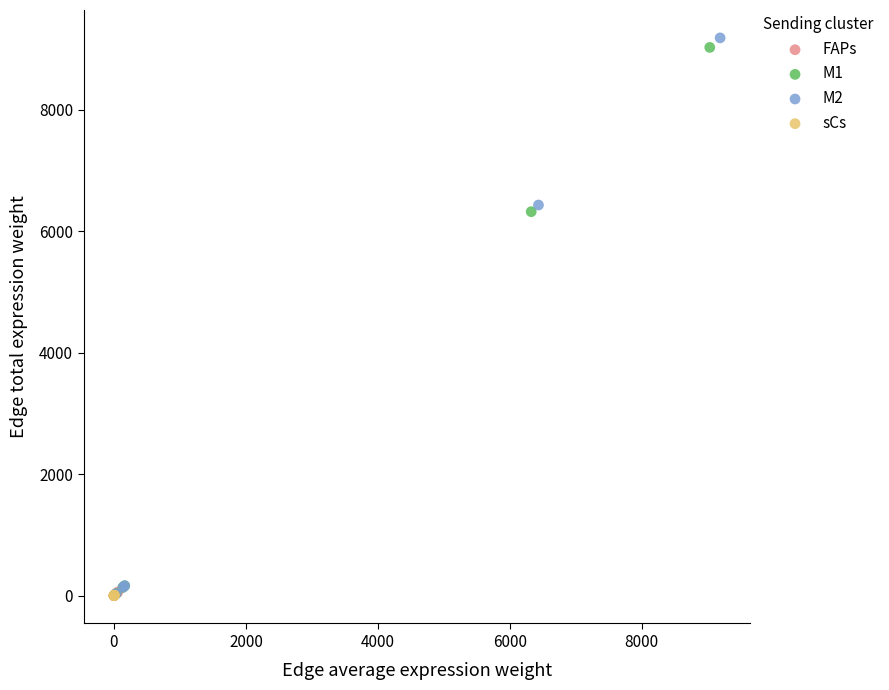

Which series has the widest spread of Y values?

M2